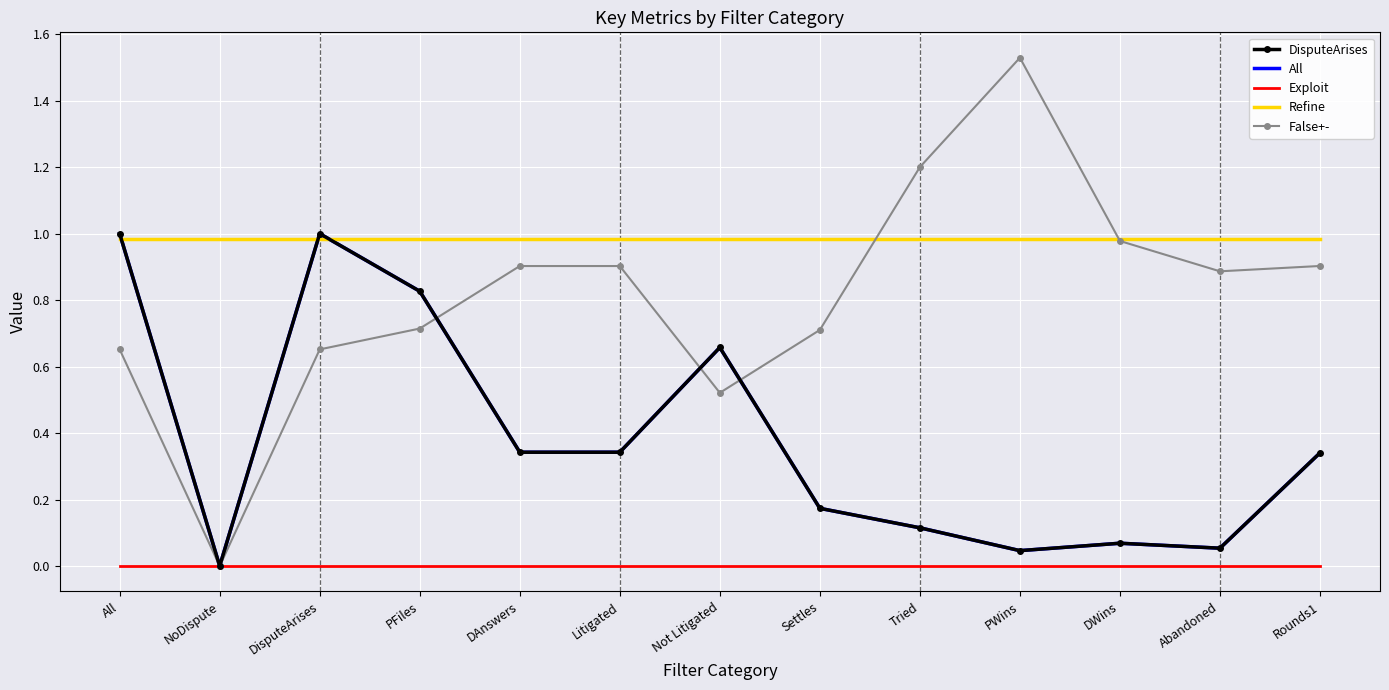

The All series shows 0.3 at Litigated. True or false?

True